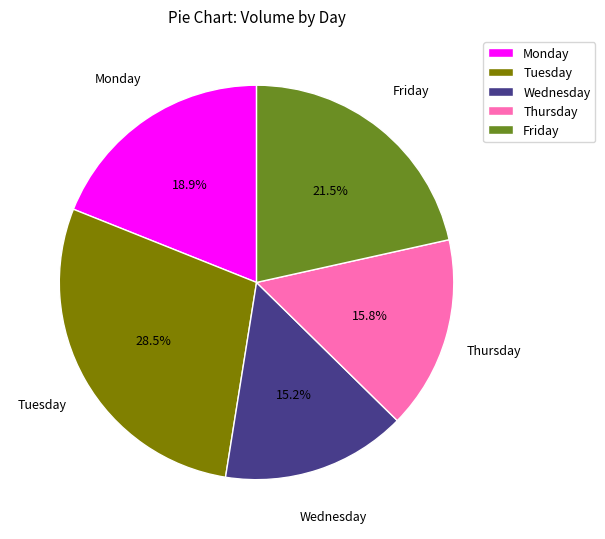

To the nearest percent, what is the average slice percentage?

20%